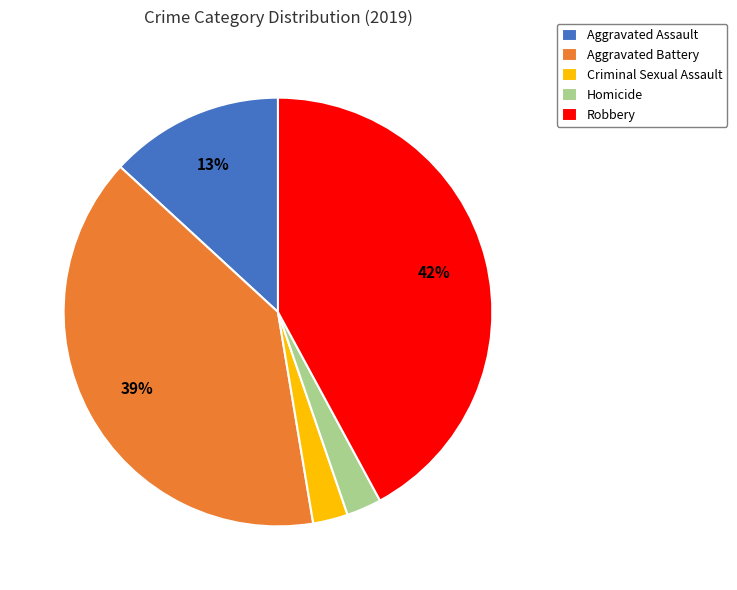

To the nearest percent, what portion does Aggravated Battery represent?

39%